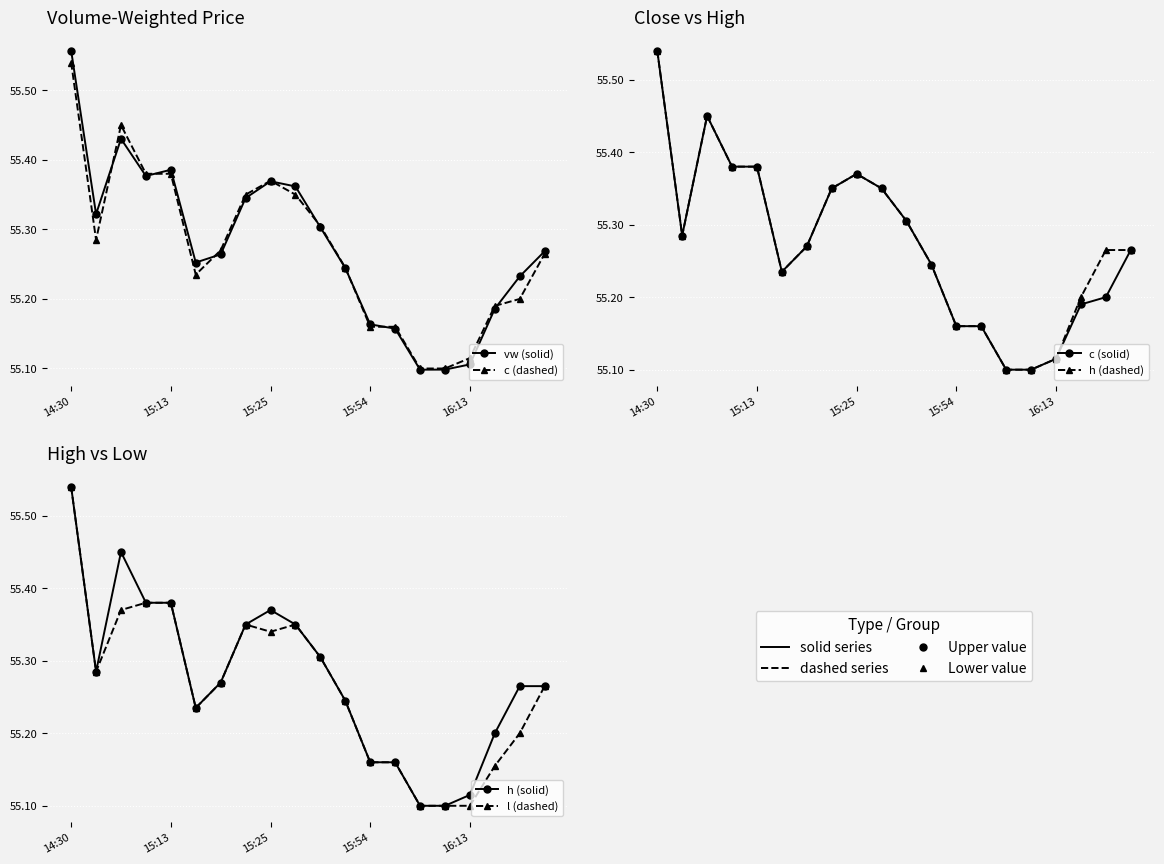

True or false: h (dashed) has more than 2 interior local peaks.

False